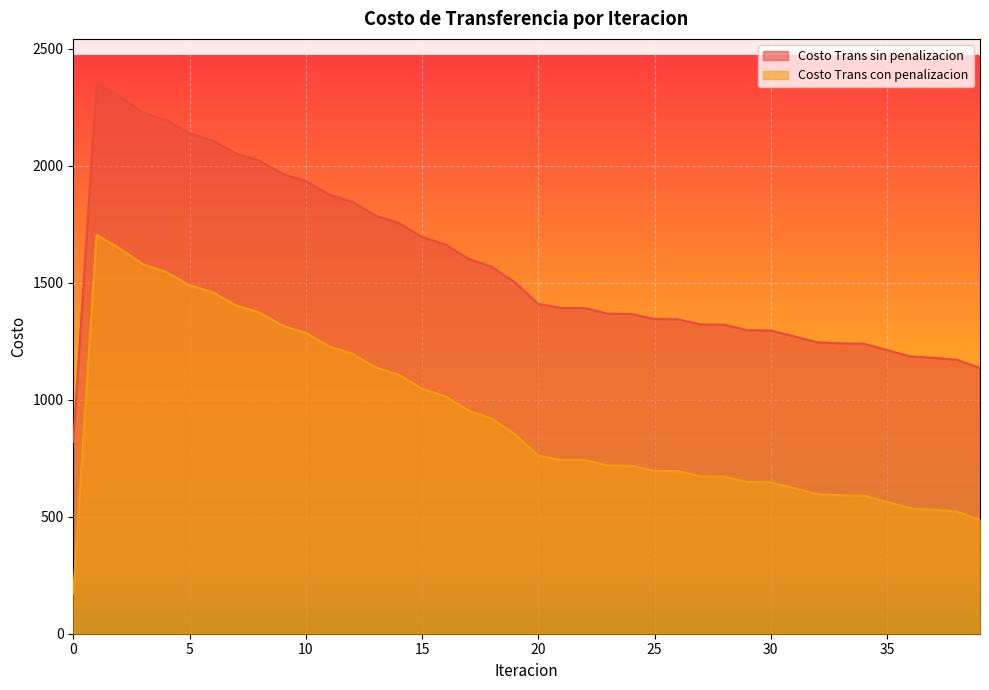

The value of Costo Trans sin penalizacion at 25 is 356.8. True or false?

False